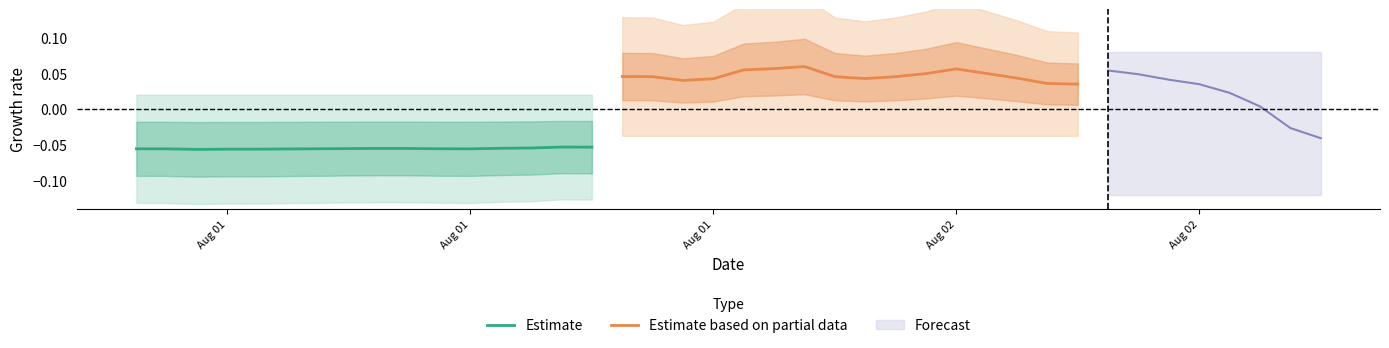

Reading left to right, what are all the values shown in this chart?

Estimate: -0.1	-0.1	-0.1	-0.1	-0.1	-0.1	-0.1	-0.1	-0.1	-0.1	-0.1	-0.1	-0.1	-0.1	-0.1	-0.1
Estimate based on partial data: 0.0	0.0	0.0	0.0	0.1	0.1	0.1	0.0	0.0	0.0	0.0	0.1	0.0	0.0	0.0	0.0